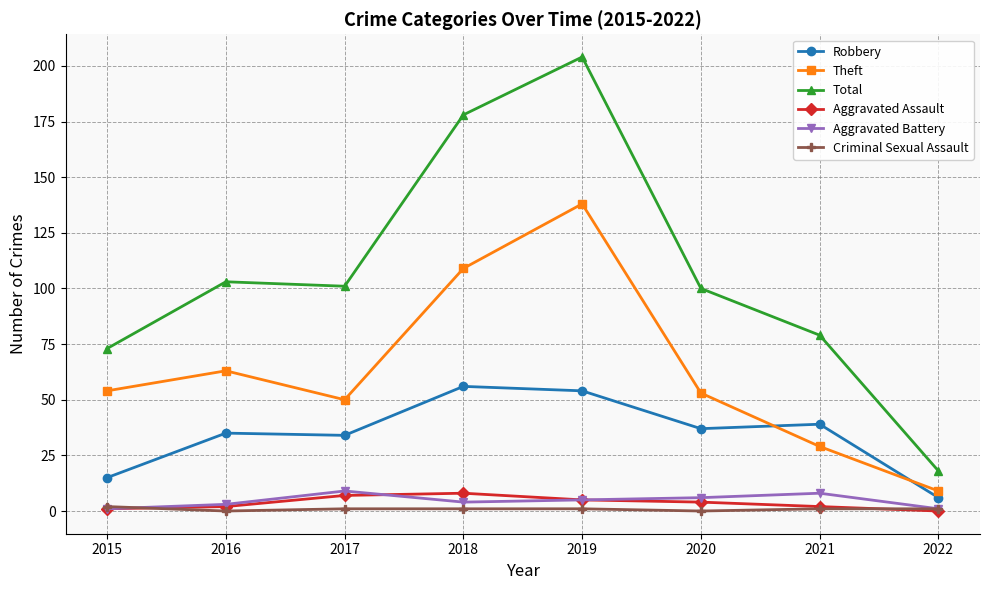

What is the maximum value shown in the chart?

204